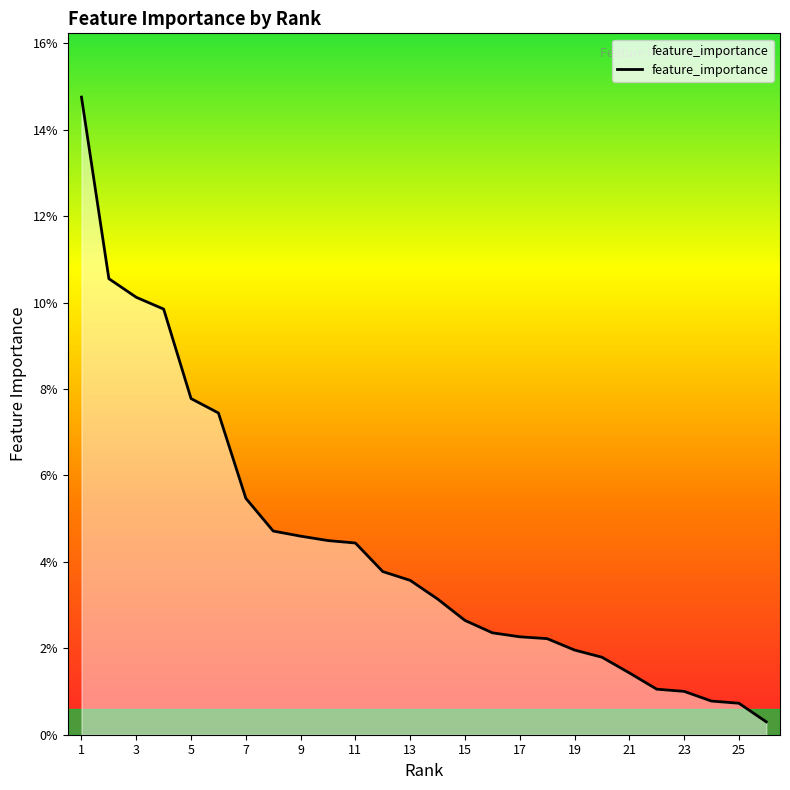

Is this an area chart (filled region under the line)?

Yes